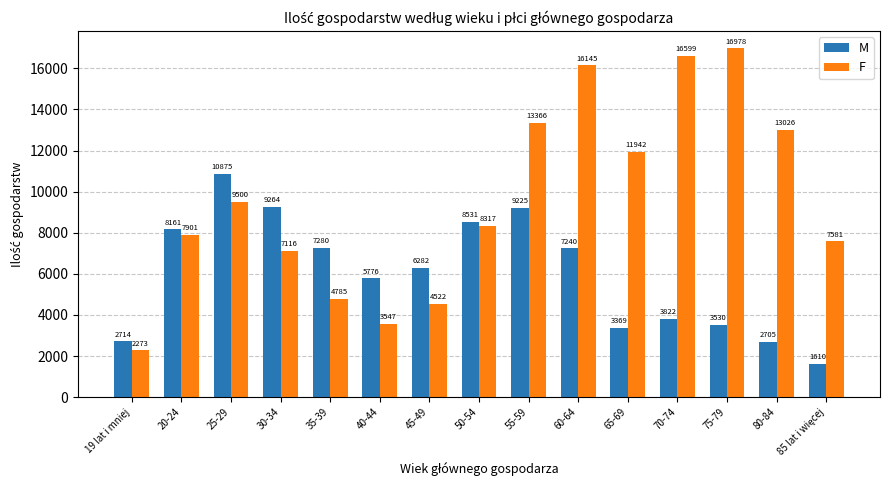

What is the total value across all series at 19 lat i mniej?

4987